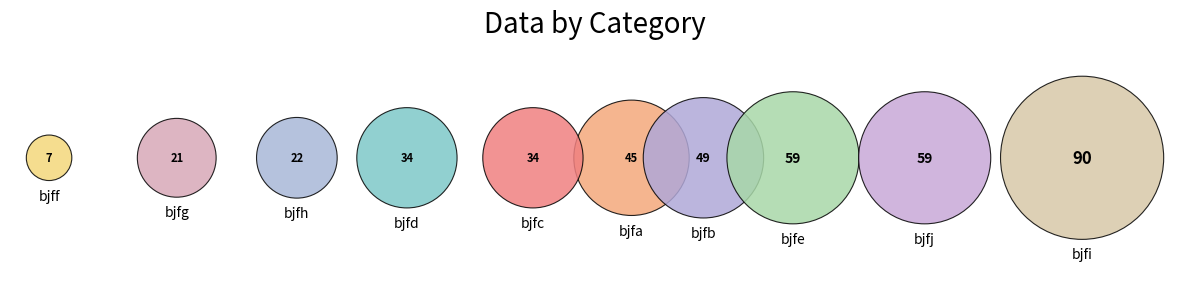

Rank the categories by value from highest to lowest.

bjfi, bjfe, bjfj, bjfb, bjfa, bjfc, bjfd, bjfh, bjfg, bjff